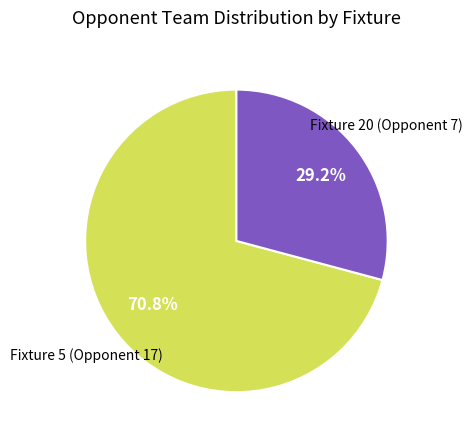

Which slice is the largest?

Fixture 5 (Opponent 17)